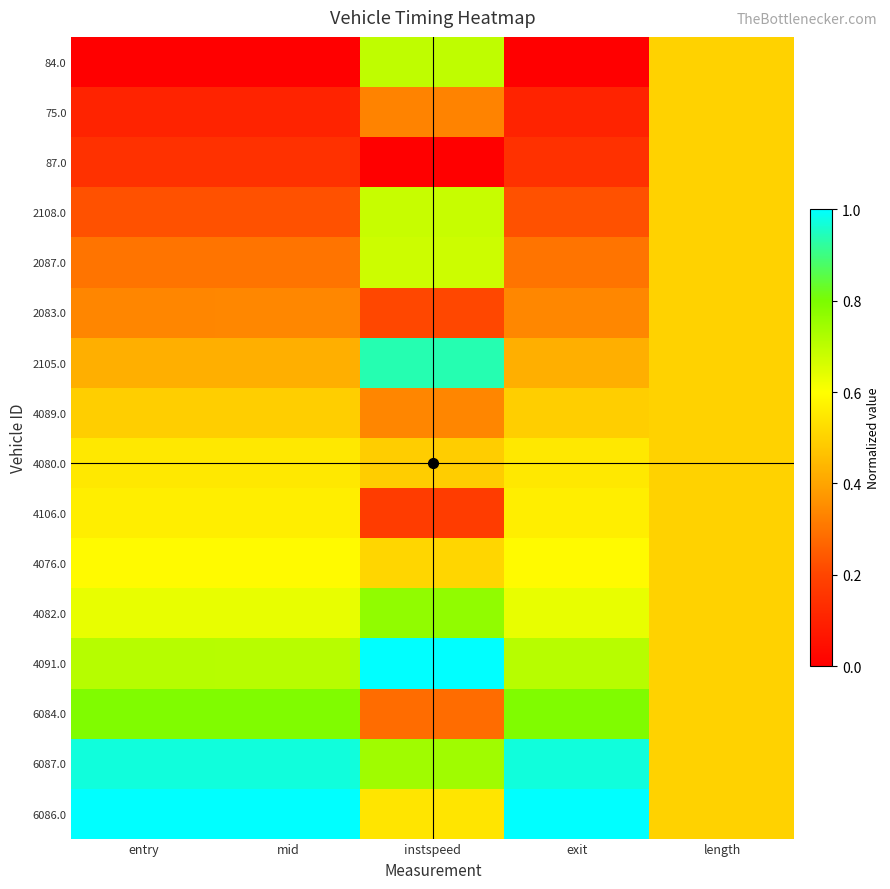

Between entry and exit, which is larger?

entry